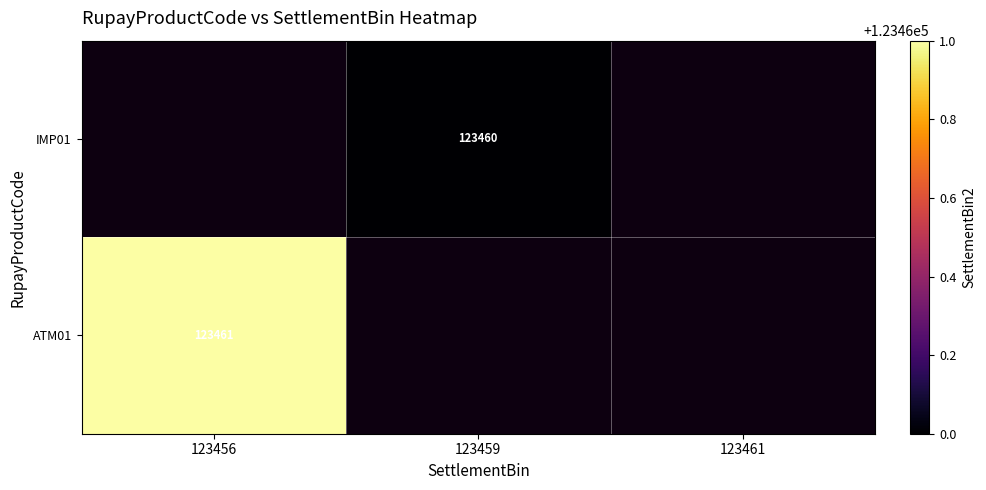

The ATM01 series shows 123461 at 123456. True or false?

True